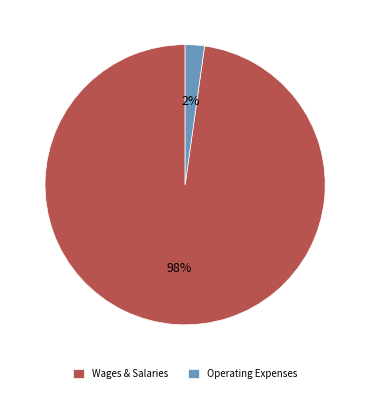

How many segments does this pie chart have?

2